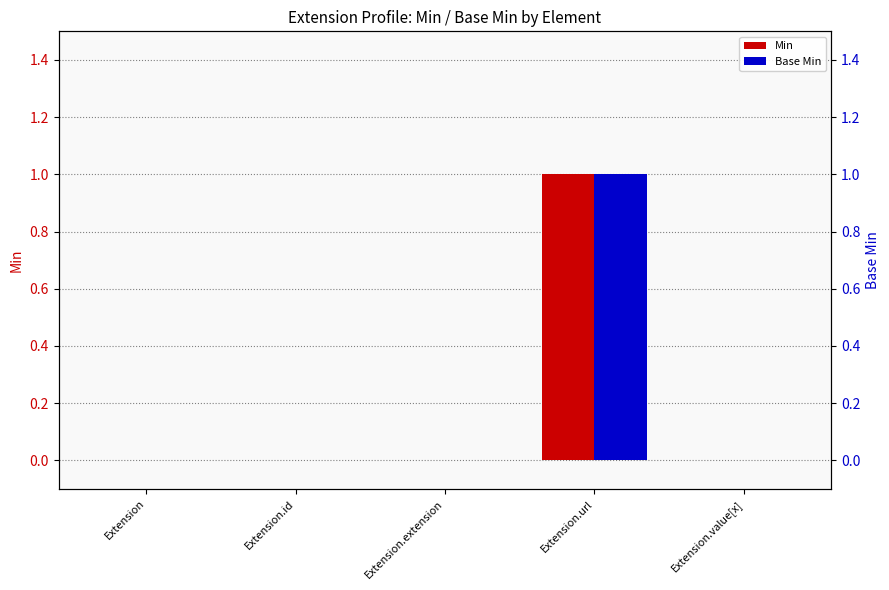

How many categories are shown in the chart?

5